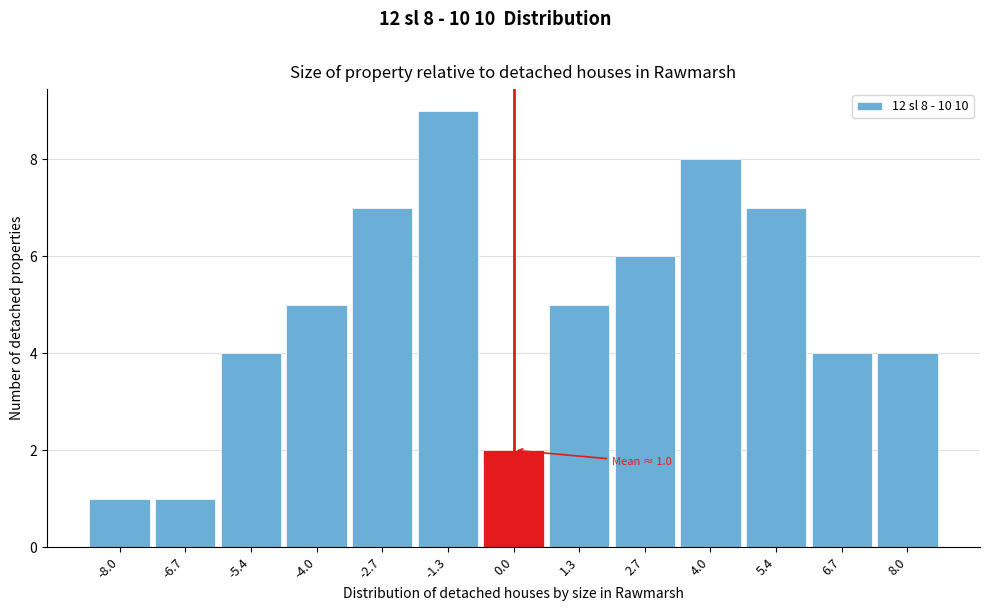

Which range on the x-axis has the tallest bar?

-2.0 to -0.6